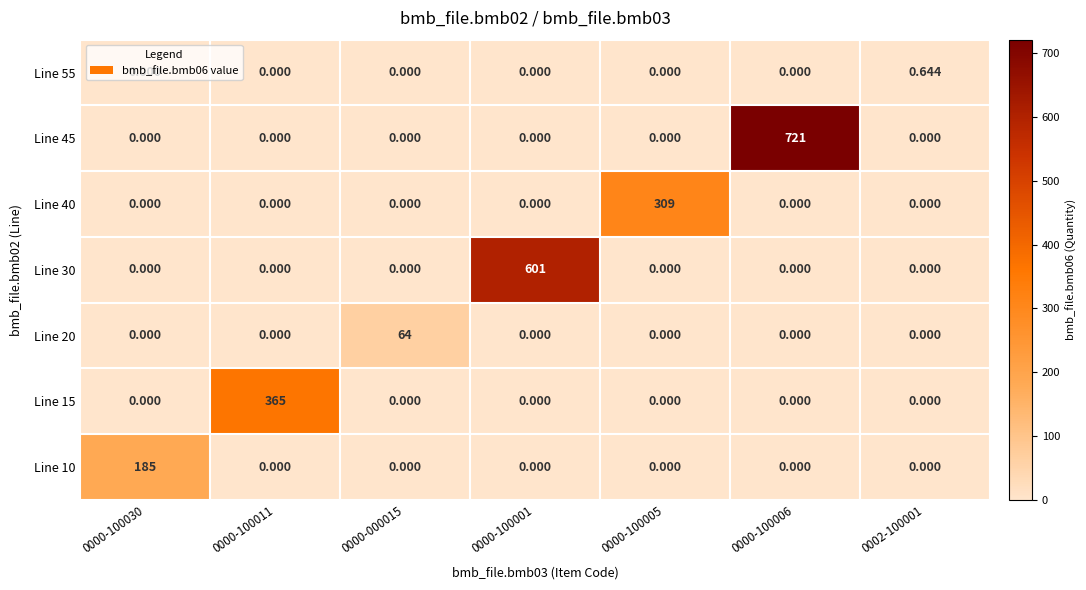

How many distinct data groups are displayed?

7